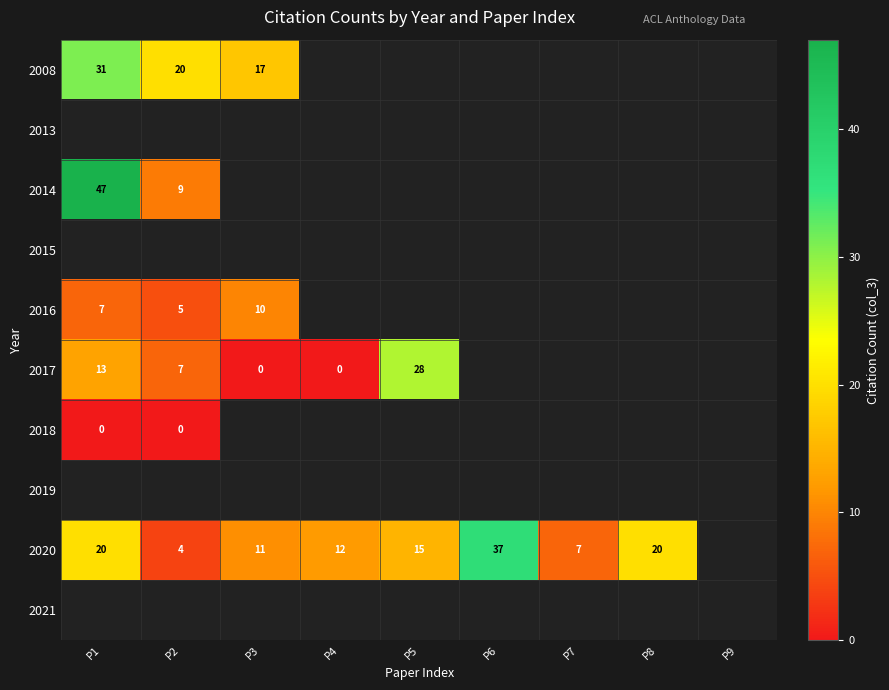

The 2017 series shows 9 at P2. True or false?

False